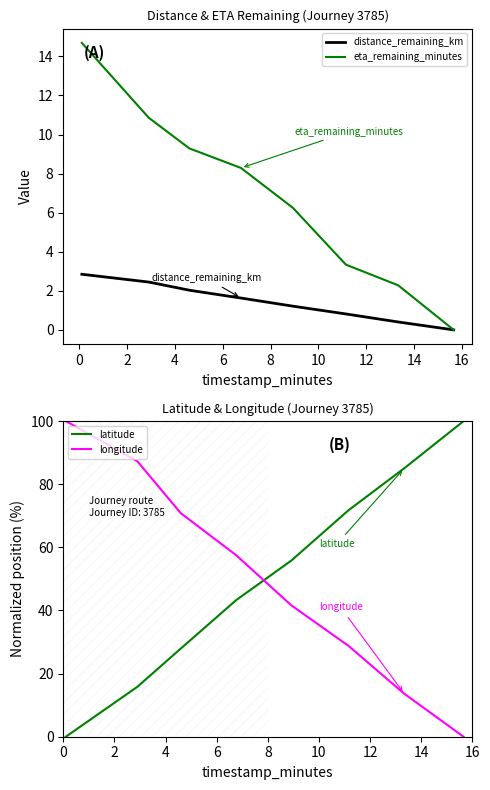

True or false: eta_remaining_minutes has more than 0 points higher than both neighbors.

False